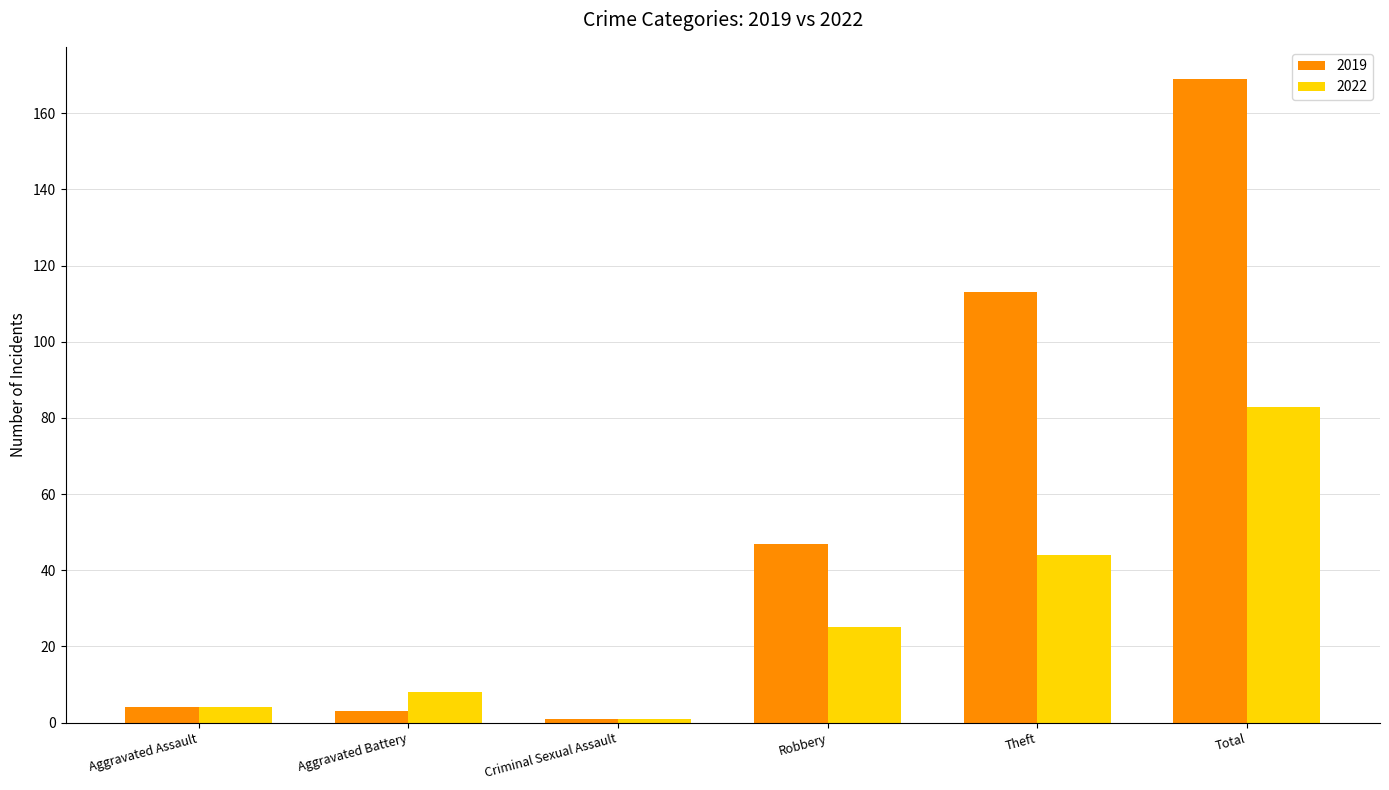

What is the label of the 2nd bar from the left?

Aggravated Battery